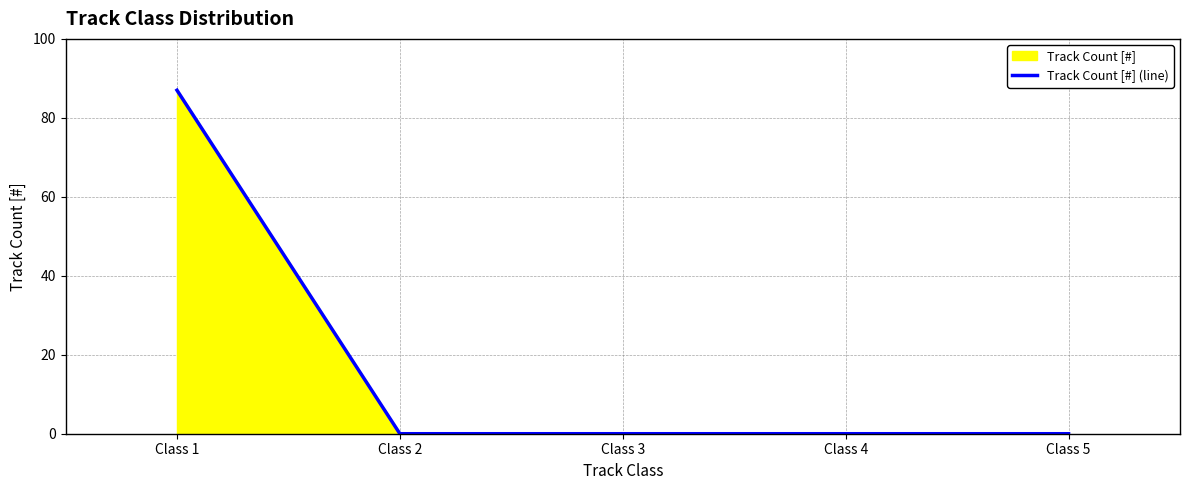

The chart shows a value of 0 at Class 2. True or false?

True